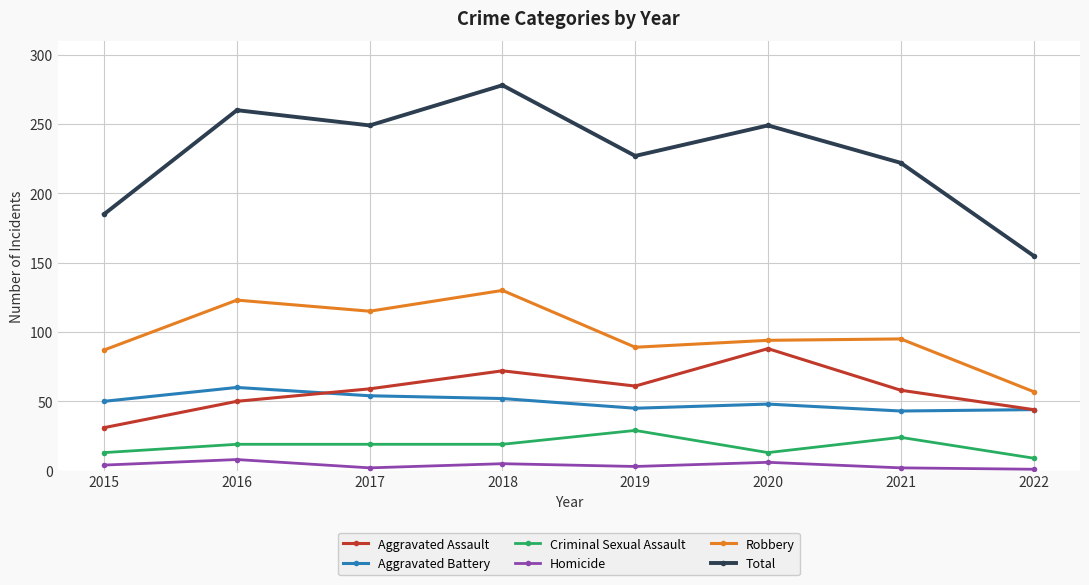

List the series in order of their peak value, lowest first.

Homicide, Criminal Sexual Assault, Aggravated Battery, Aggravated Assault, Robbery, Total